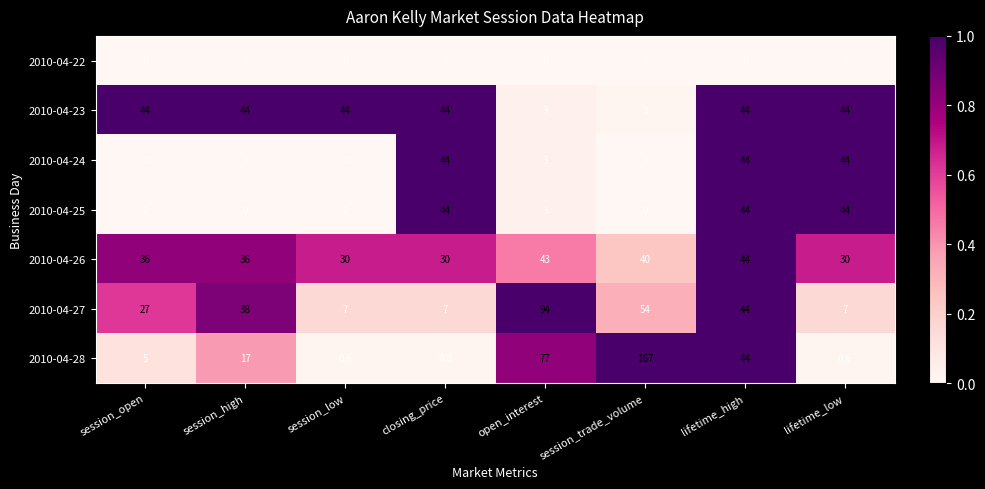

Which category has the highest value across all series?

session_trade_volume